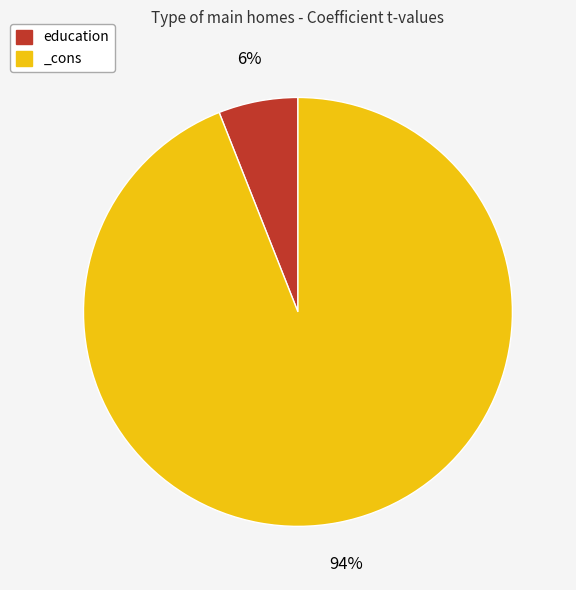

To the nearest percent, what is the combined percentage of education and _cons?

100%